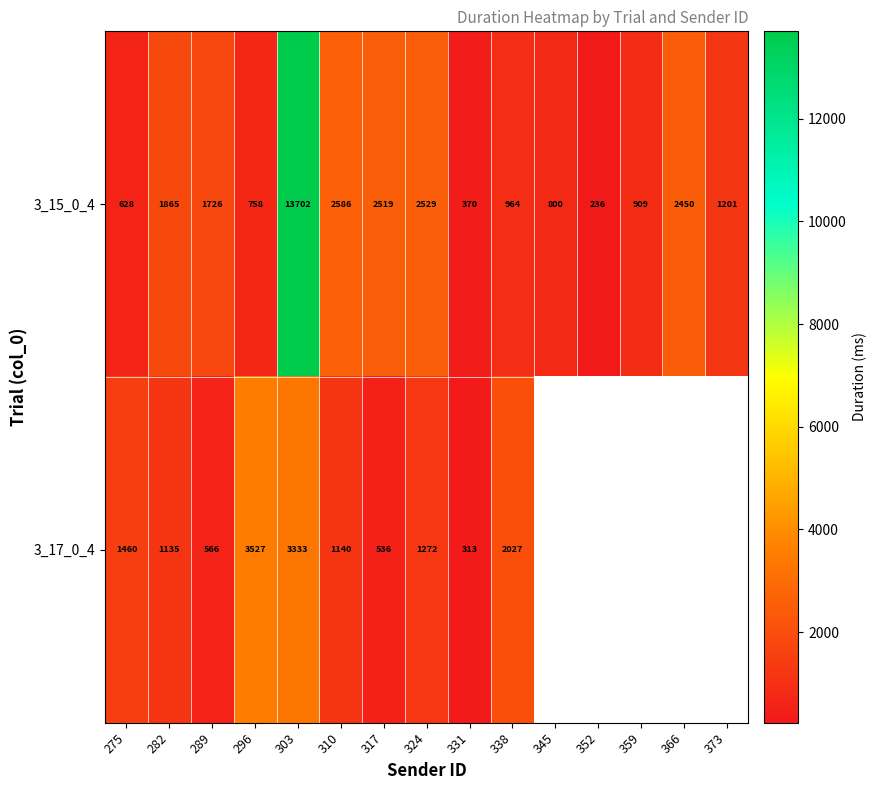

True or false: 3_15_0_4 has a value of 236.0 at 352.

True